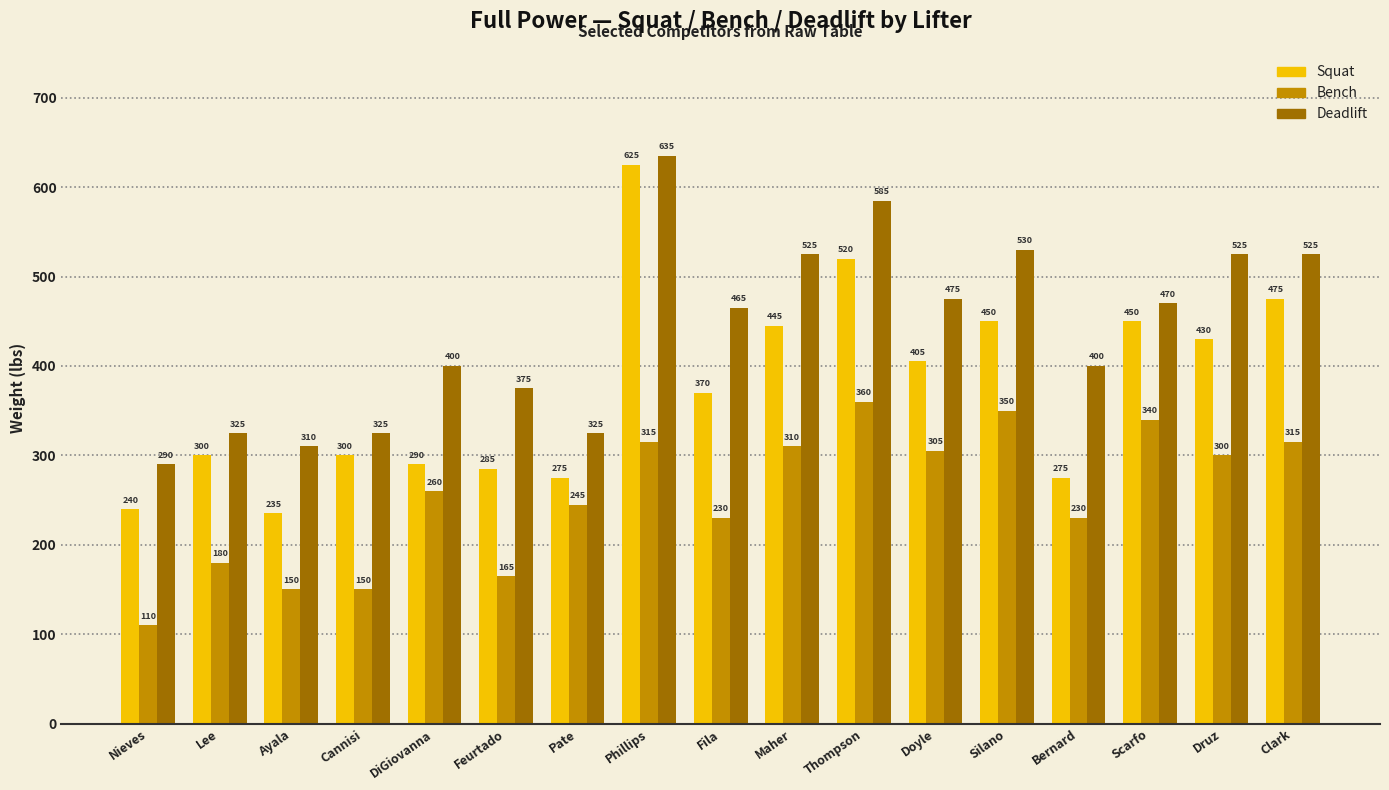

Are the bars grouped side by side (vs. stacked)?

Yes